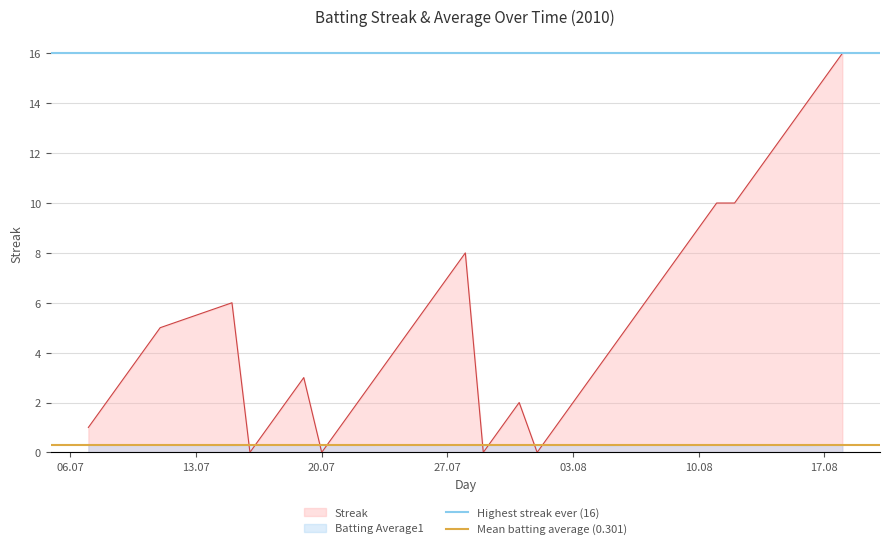

Does the chart display data point markers on the line(s)?

No